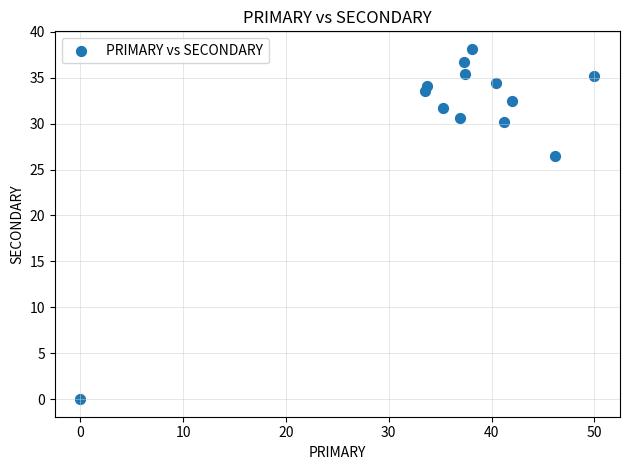

What Y value in the scatter plot is closest to 19?

26.5